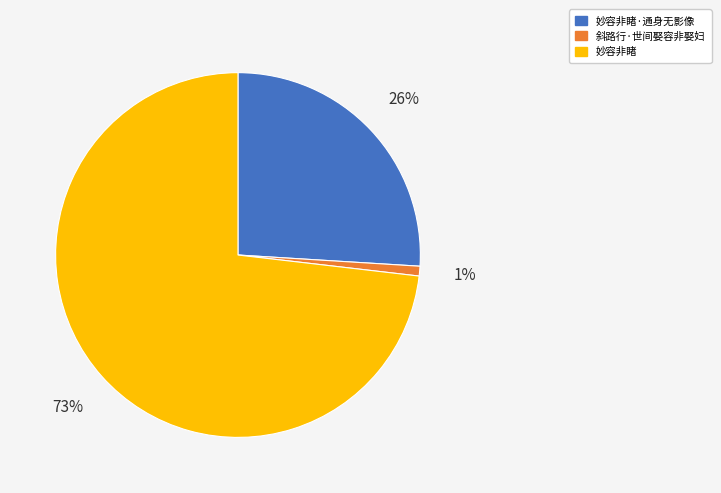

What percentage is the 妙容非睹·通身无影像 slice, to the nearest percent?

26%